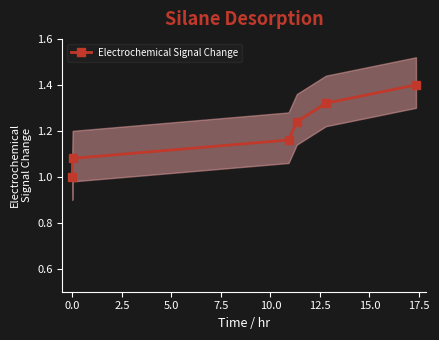

What is the maximum value for Electrochemical Signal Change?

1.4